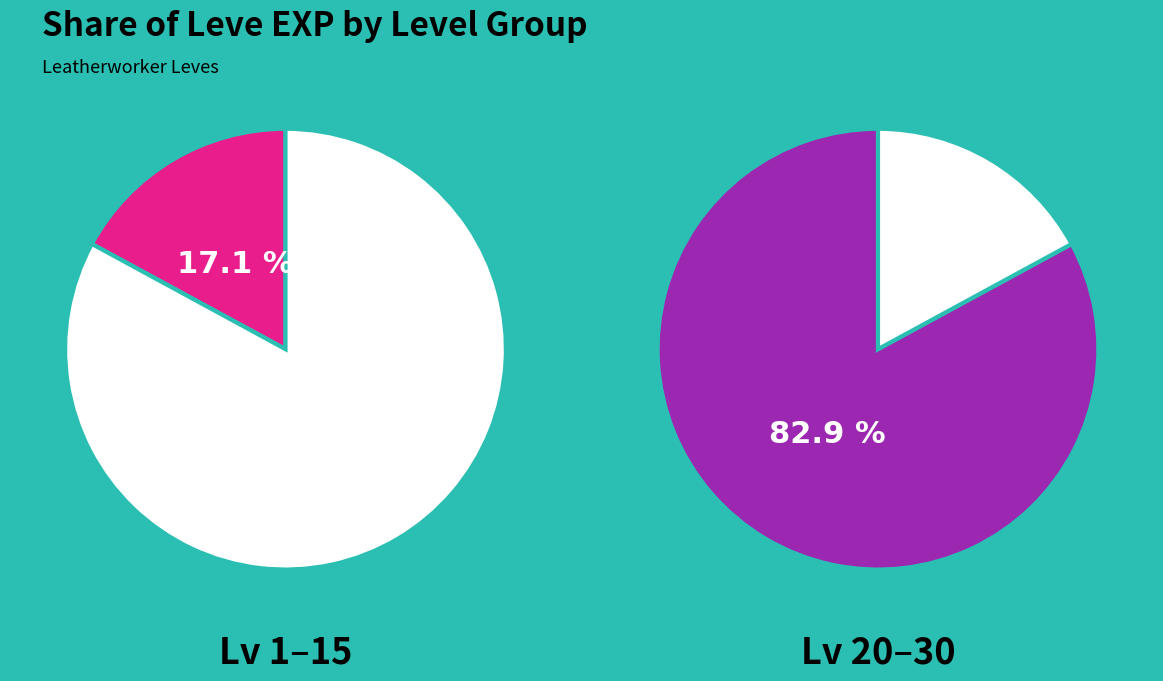

Approximately how many times larger is the value at Leve Level 15 compared to Leve Level 25?

0.2